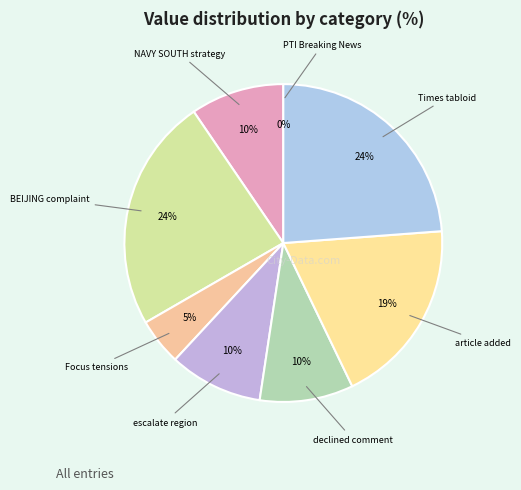

Does any single category account for the majority?

No